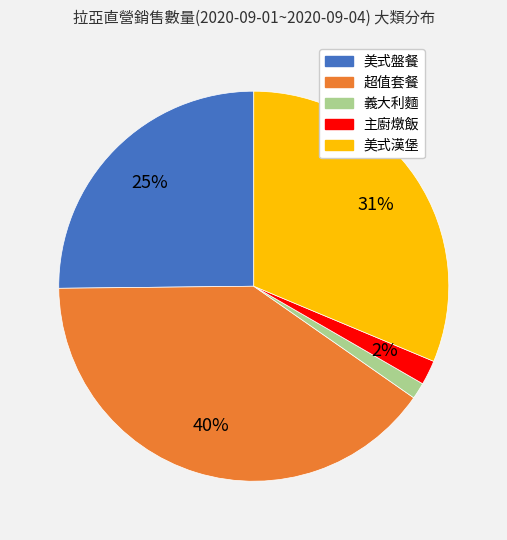

How many segments does this pie chart have?

5